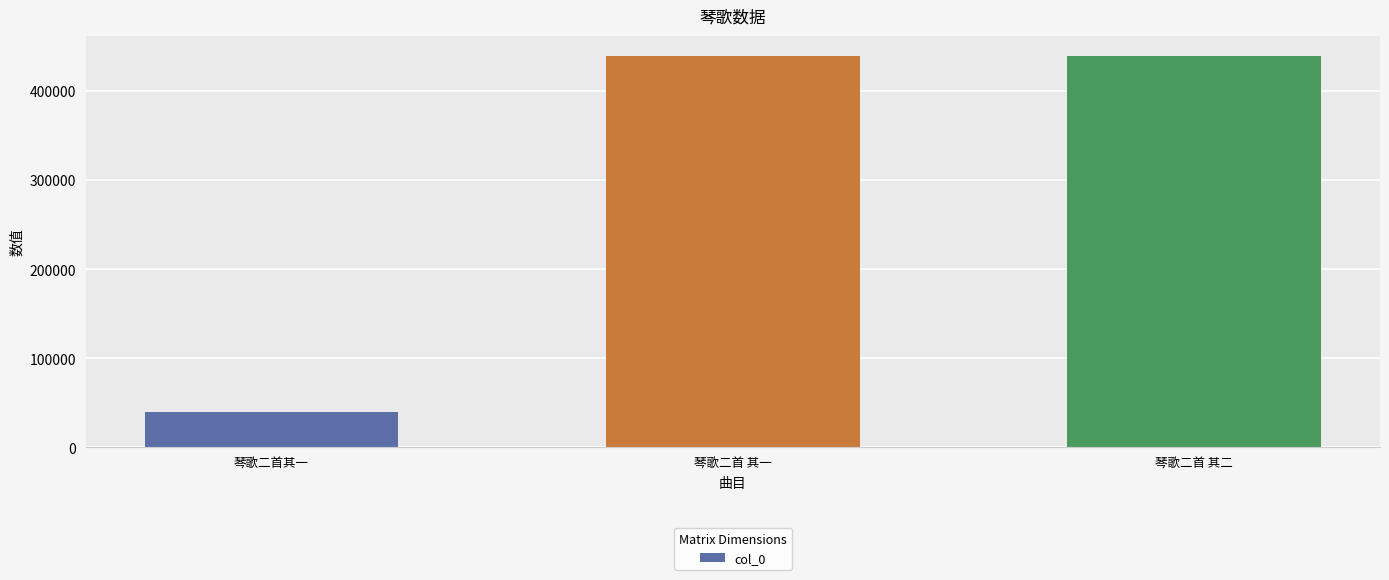

What is the smallest value displayed?

39338